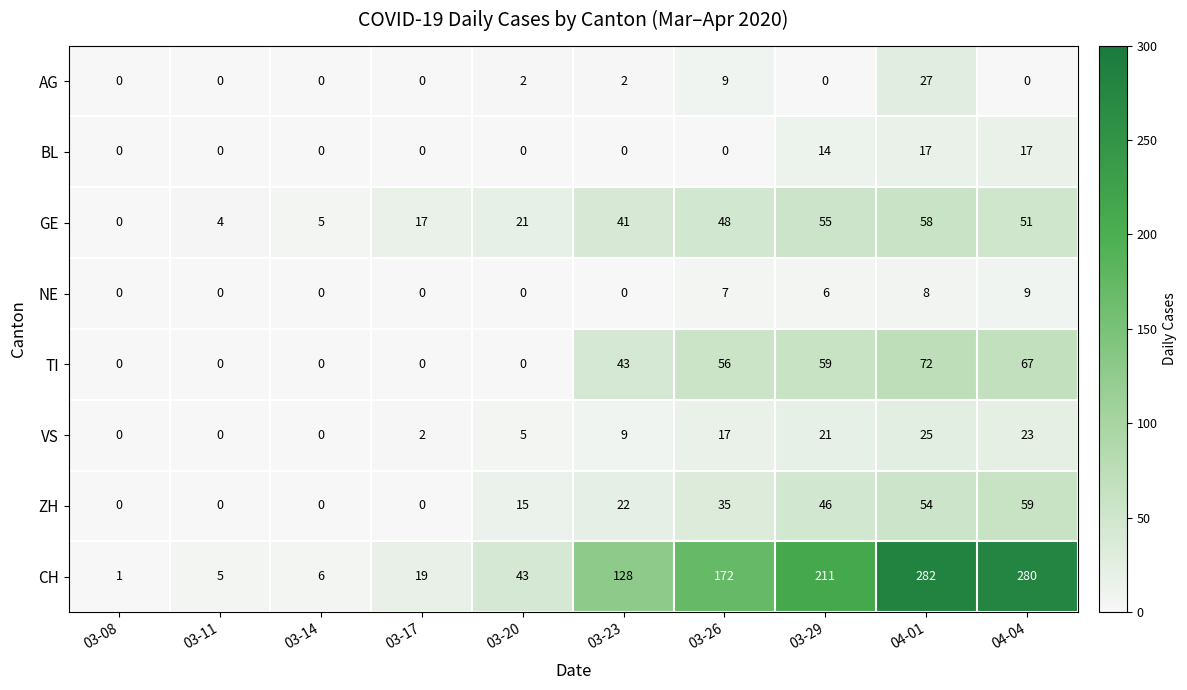

Which category has the highest value in the CH series?

04-01